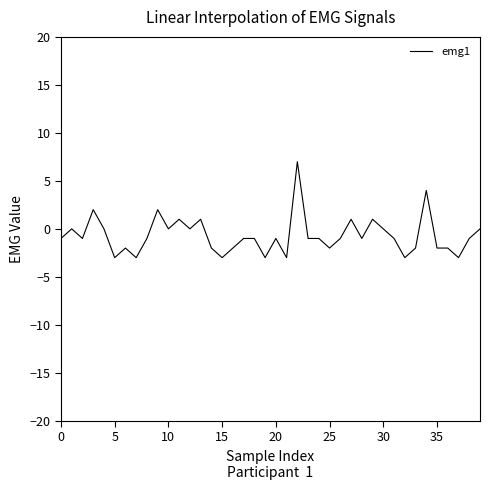

What is the difference between the maximum and minimum values?

10